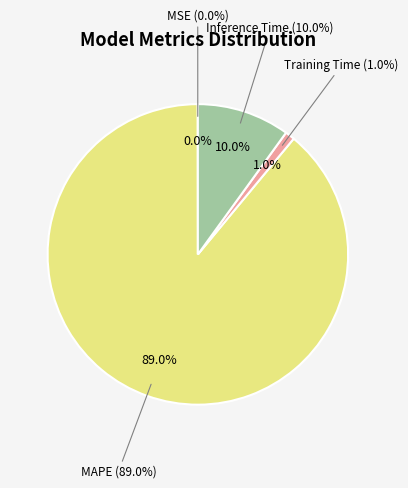

Which category has the smallest portion of the pie?

MSE